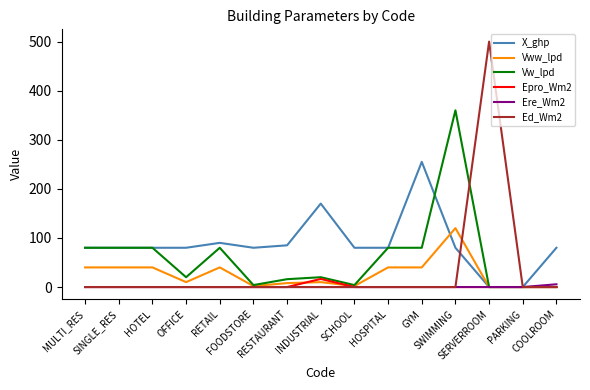

What is the difference between the highest and lowest values at MULTI_RES?

80.0